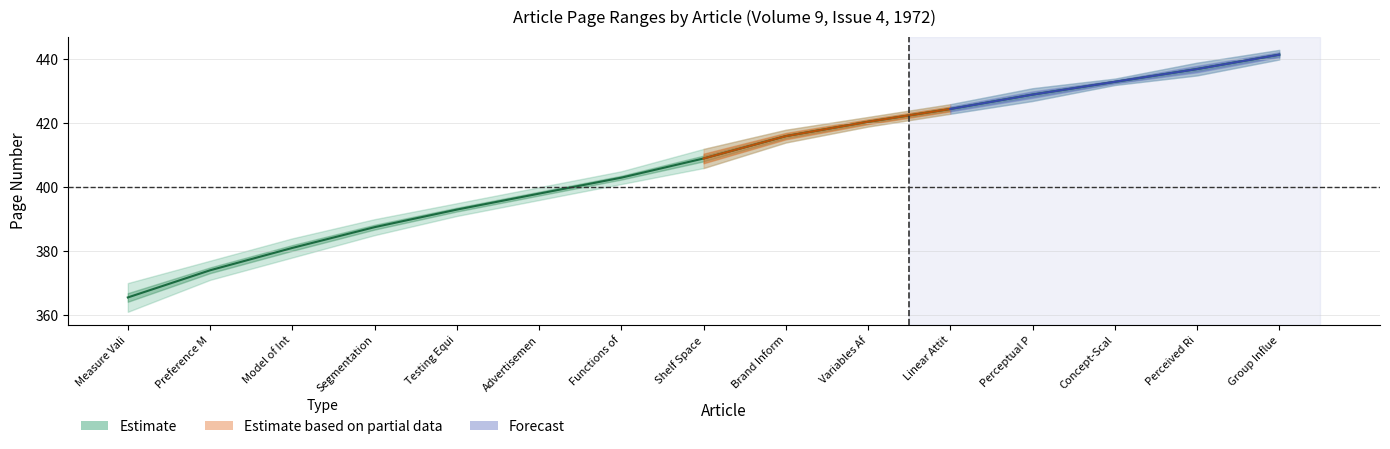

Rank the categories by End Page value from highest to lowest.

Group Influence, Perceived Risk, Concept-Scale, Perceptual Patterns, Linear Attitude, Variables Affecting, Brand Information, Shelf Space, Functions of Political, Advertisement Complexity, Testing Equivalence, Segmentation Research, Model of Intermediate, Preference Measurement, Measure Validation